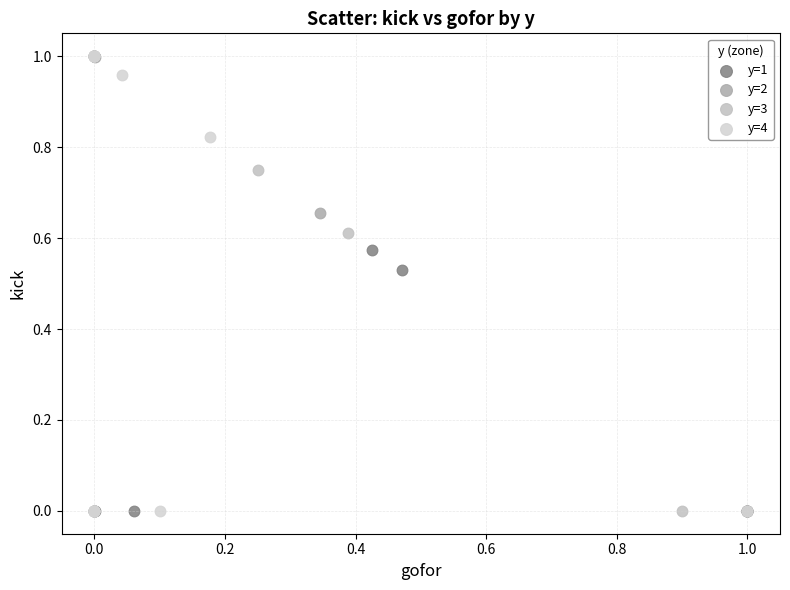

What are all the series names shown in the legend?

y=1, y=2, y=3, y=4